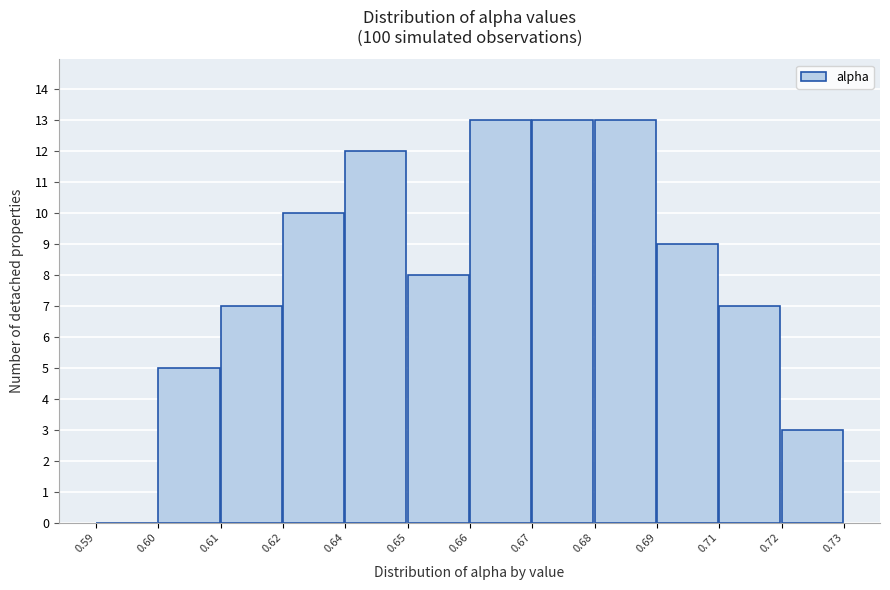

Reading left to right, list all the values displayed in this chart.

0.59=0	0.60=5	0.61=7	0.62=10	0.64=12	0.65=8	0.66=13	0.67=13	0.68=13	0.69=9	0.71=7	0.72=3